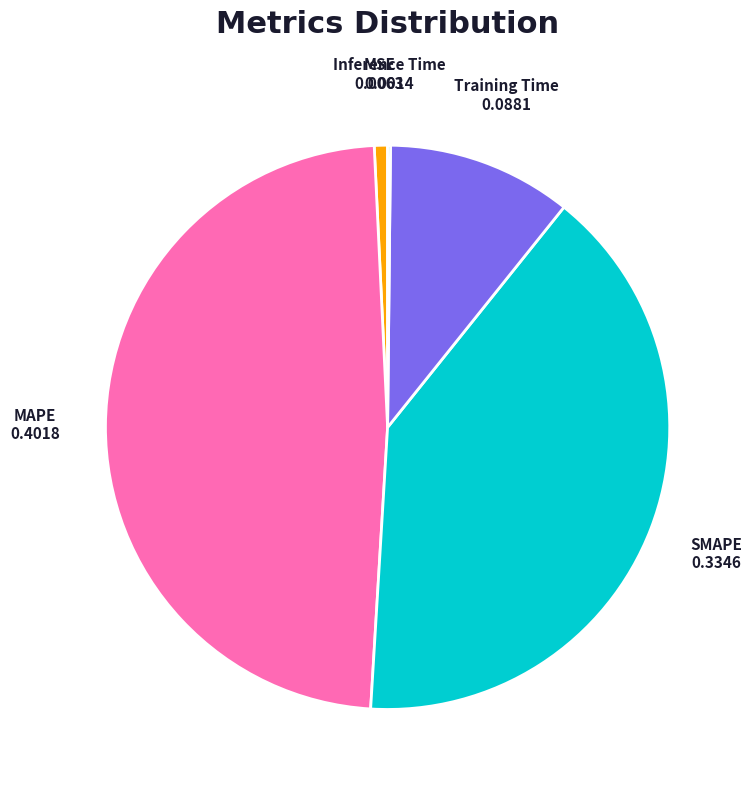

Is the sum of MAPE and SMAPE greater than half?

Yes